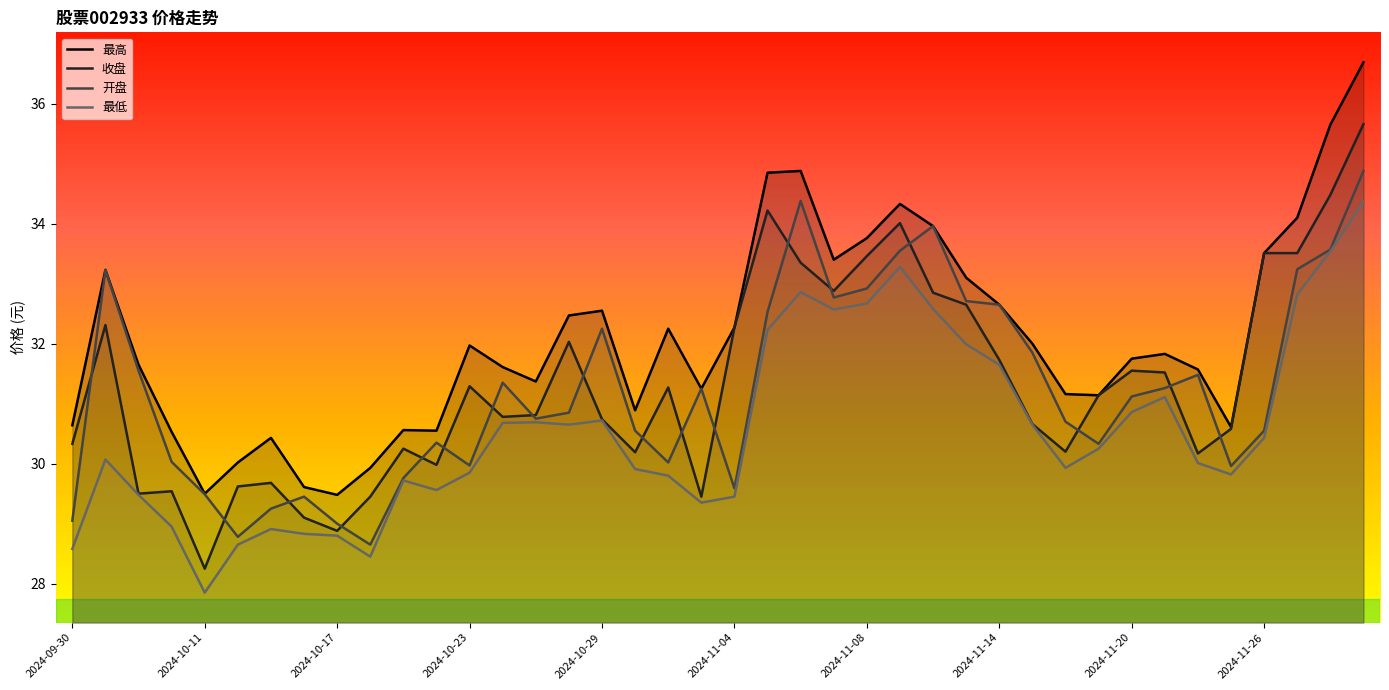

What is the value of the 开盘 point at the 17th from the left?

32.2